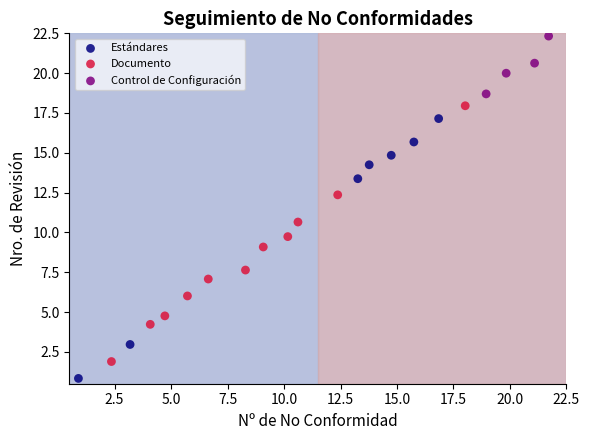

Which series has the largest Y range (max minus min)?

Estándares